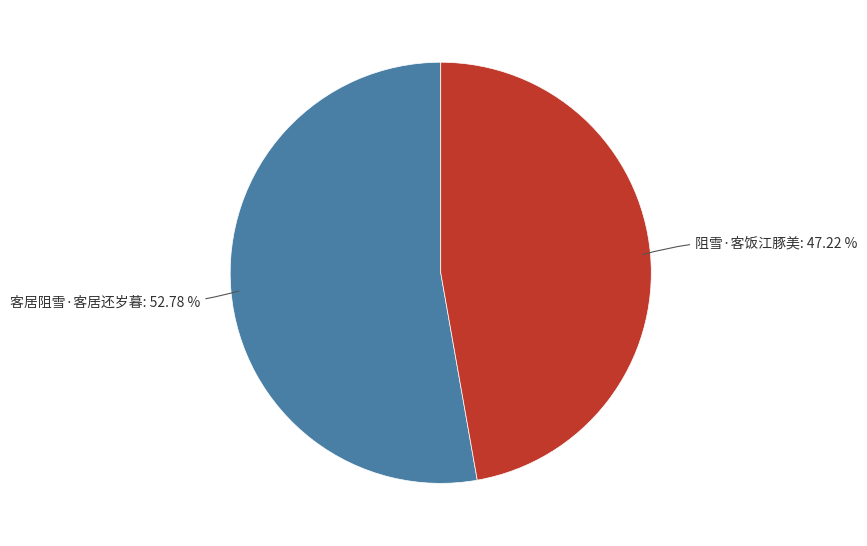

Is it true that 阻雪·客饭江豚美 is 47% of the pie?

True